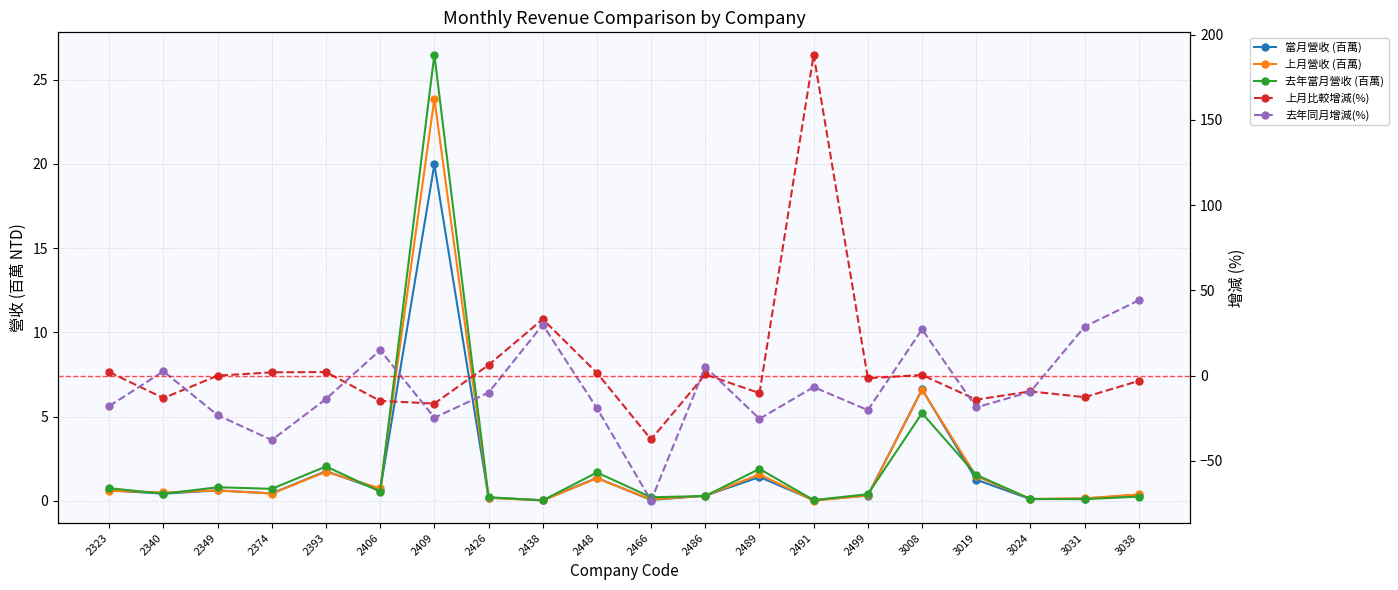

How many positive values does the 上月比較增減(%) series have?

10